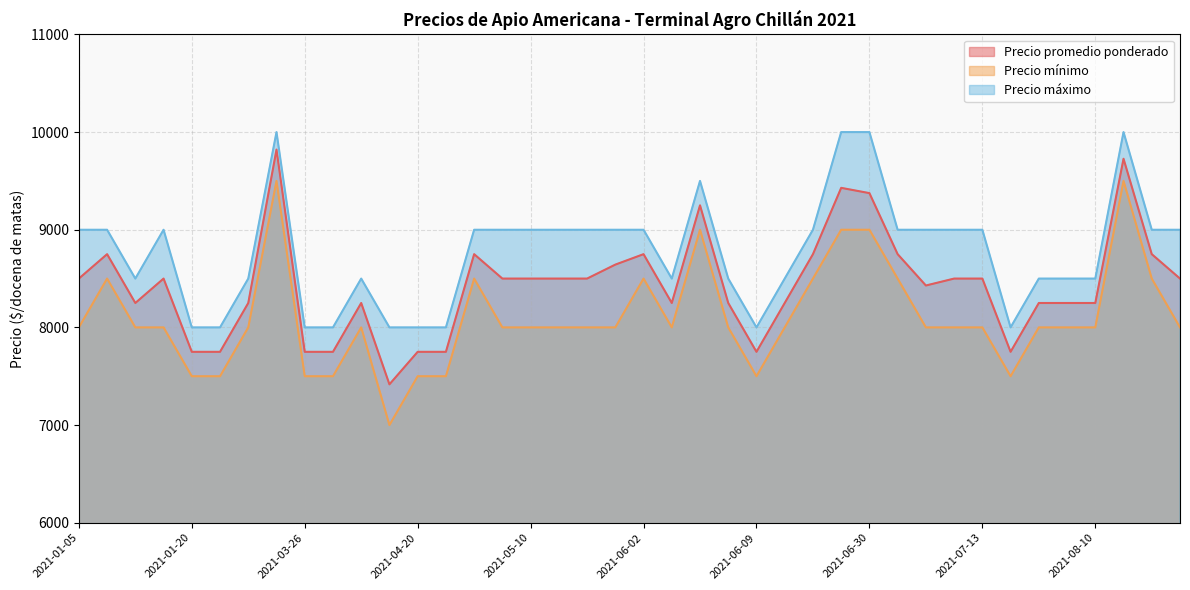

The value of Precio máximo at 2021-03-15 is 10000. True or false?

True